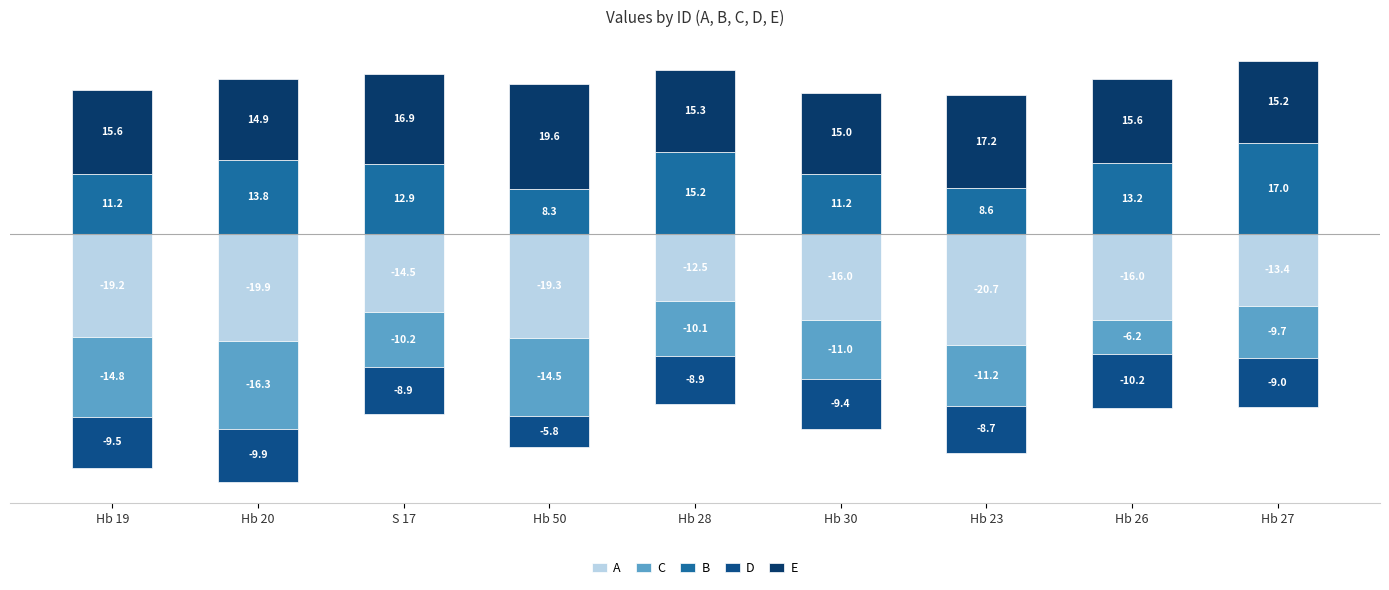

At S 17, list the series in order from smallest to largest.

A, C, D, B, E